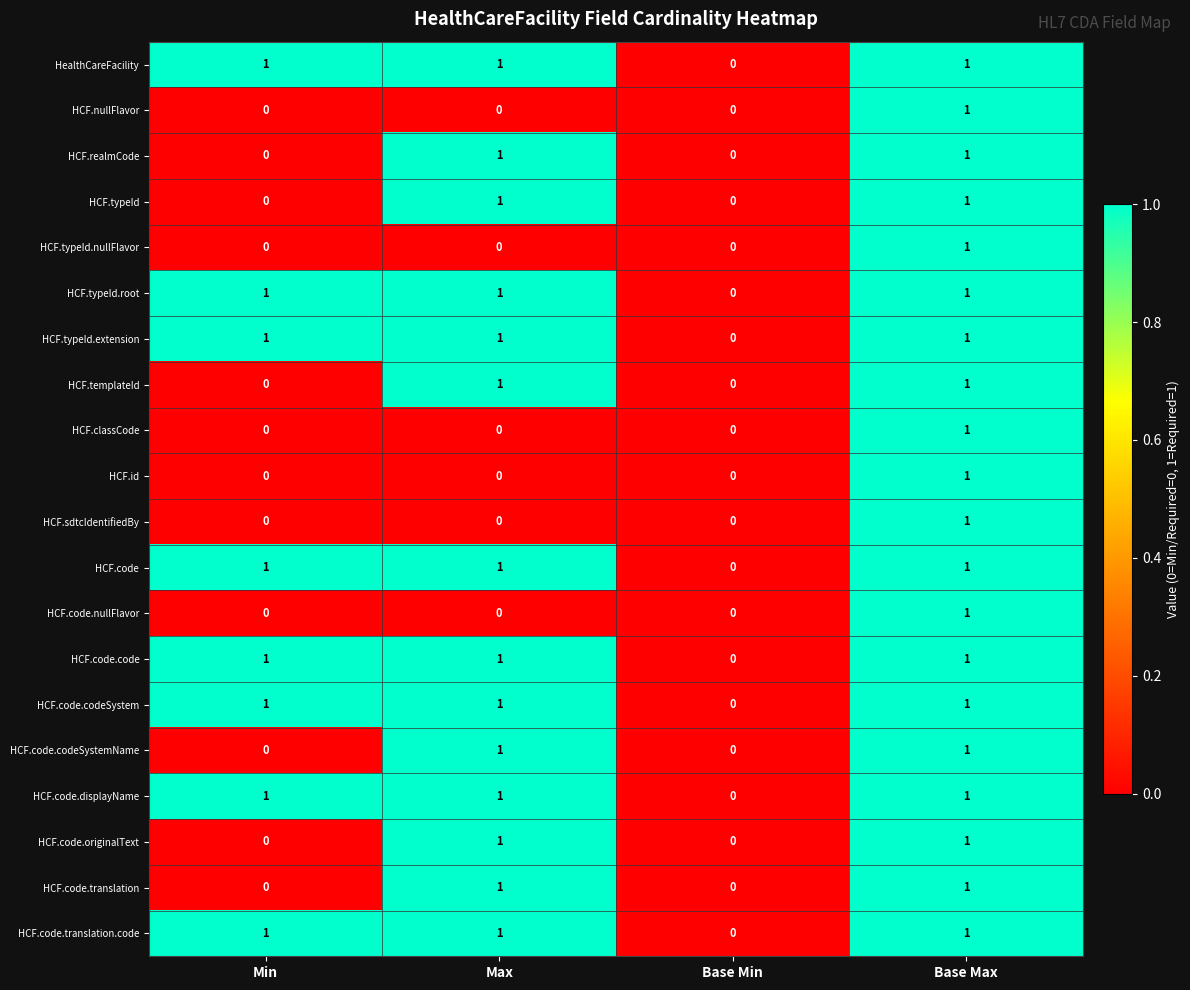

At which label does HCF.classCode reach its peak?

Base Max